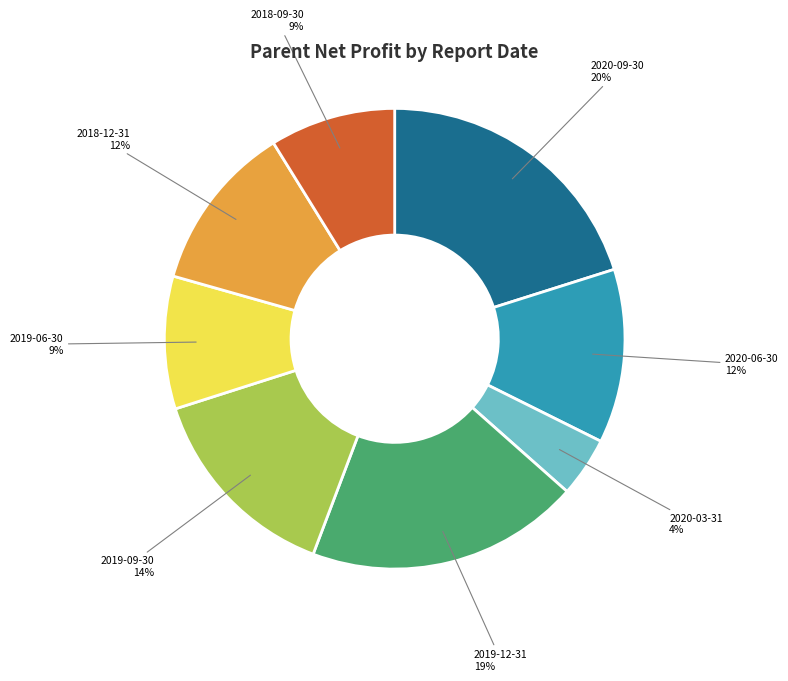

What is the smallest slice in the pie chart?

2020-03-31